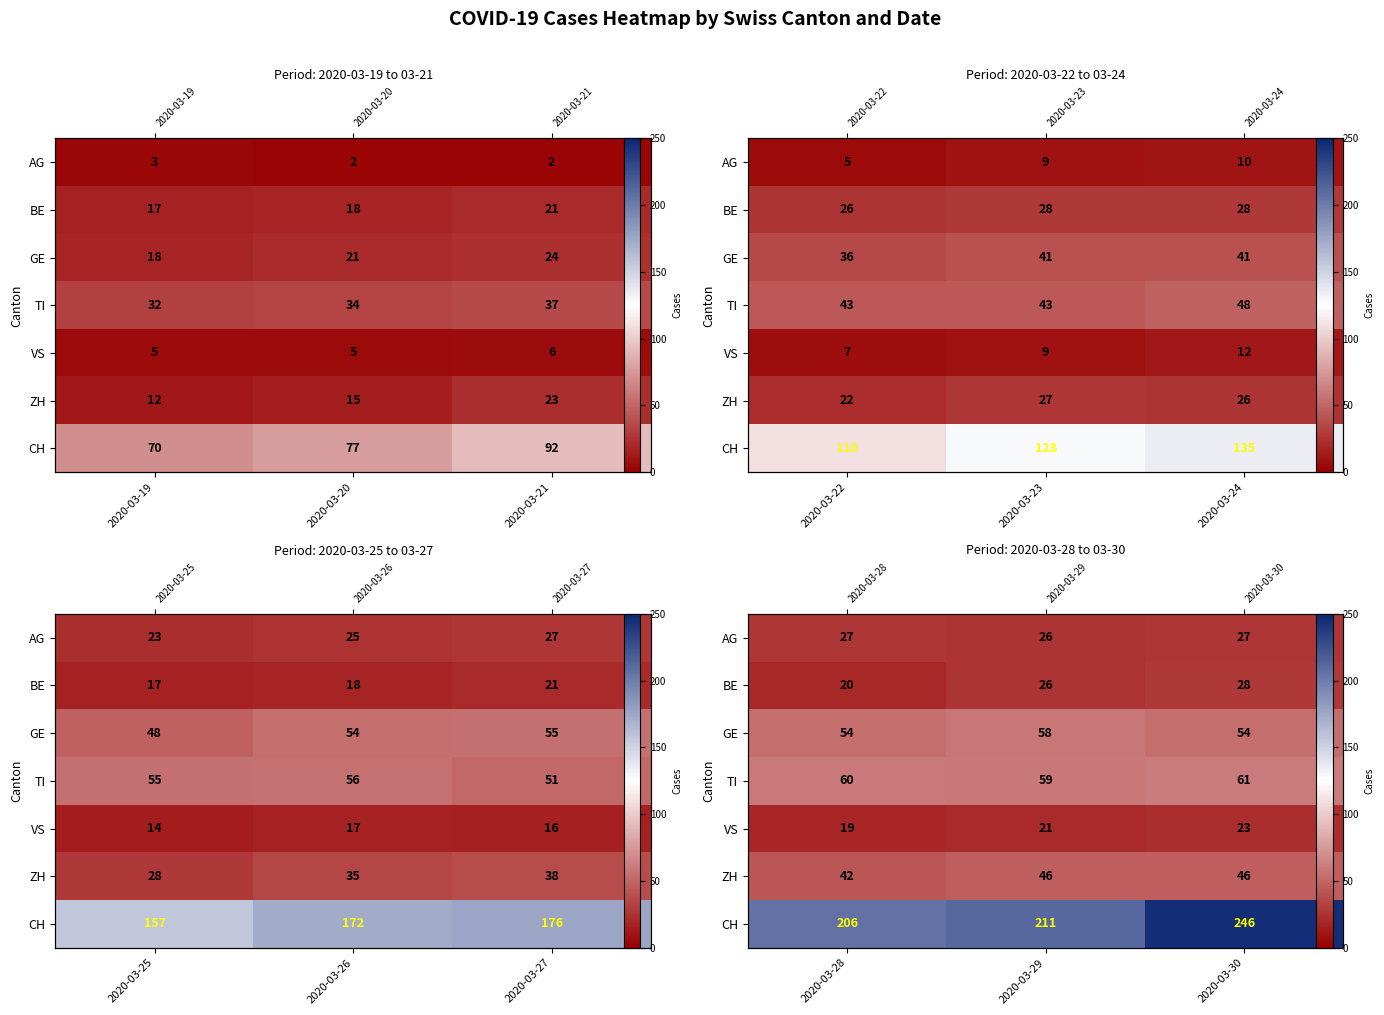

What is the greatest value displayed?

246